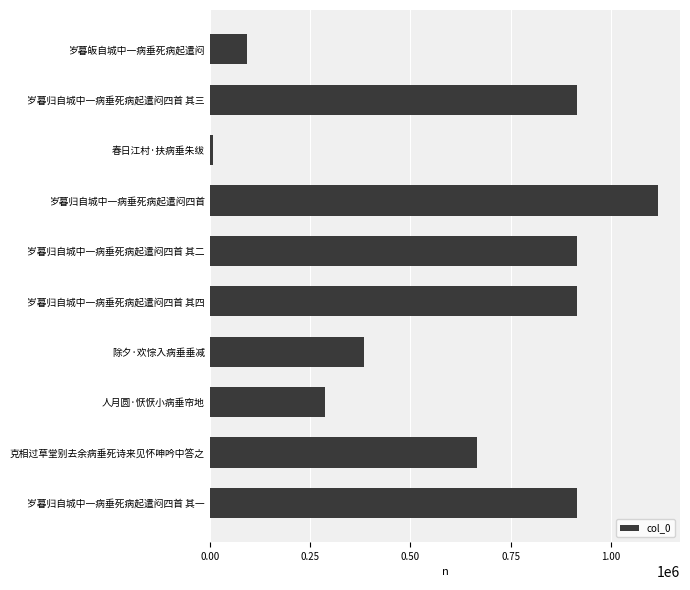

How many data points are less than 915206?

5